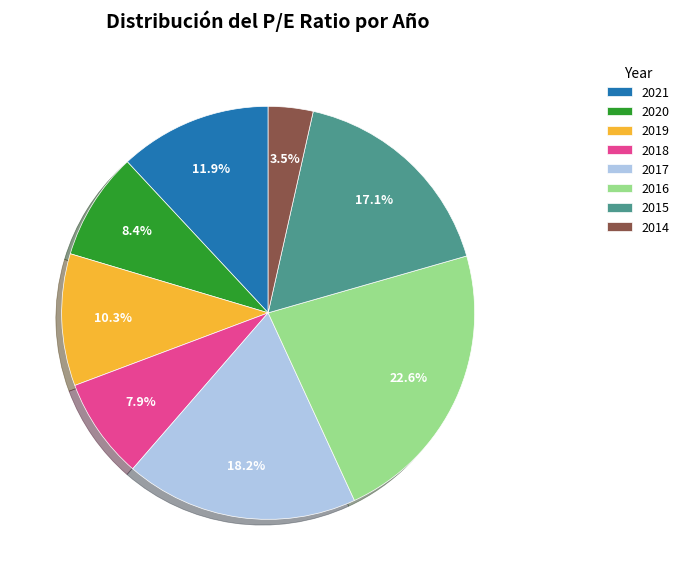

Which has a higher value, 2015 or 2020?

2015